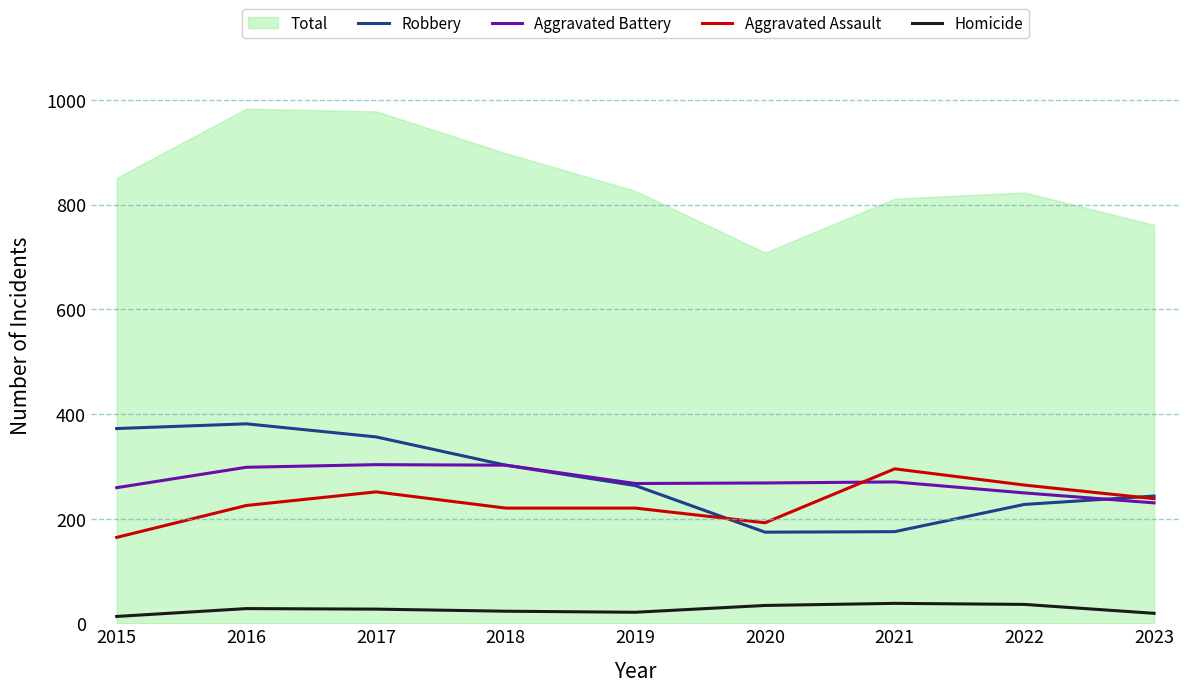

At which label is Aggravated Battery closest to 266?

2019